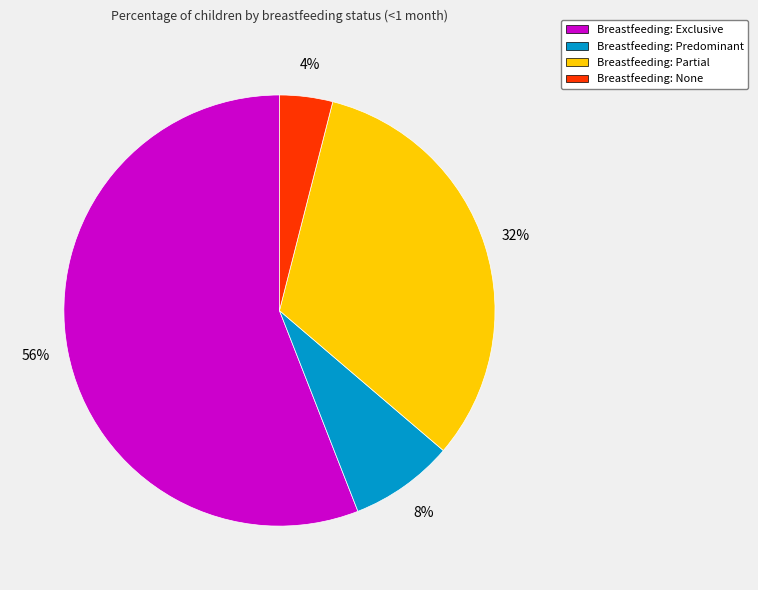

Is it true that Breastfeeding: Exclusive is 56% of the pie?

True